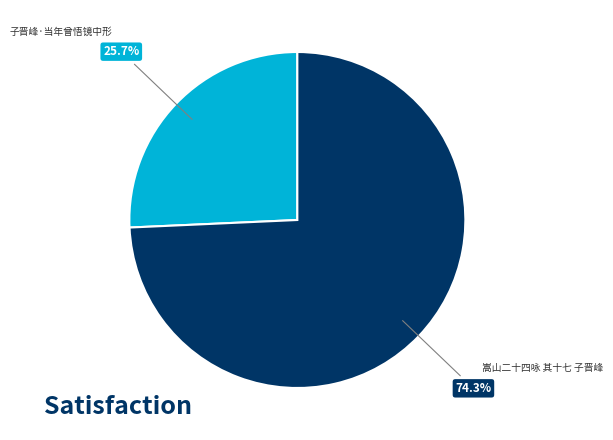

Is there a majority slice in this chart?

Yes